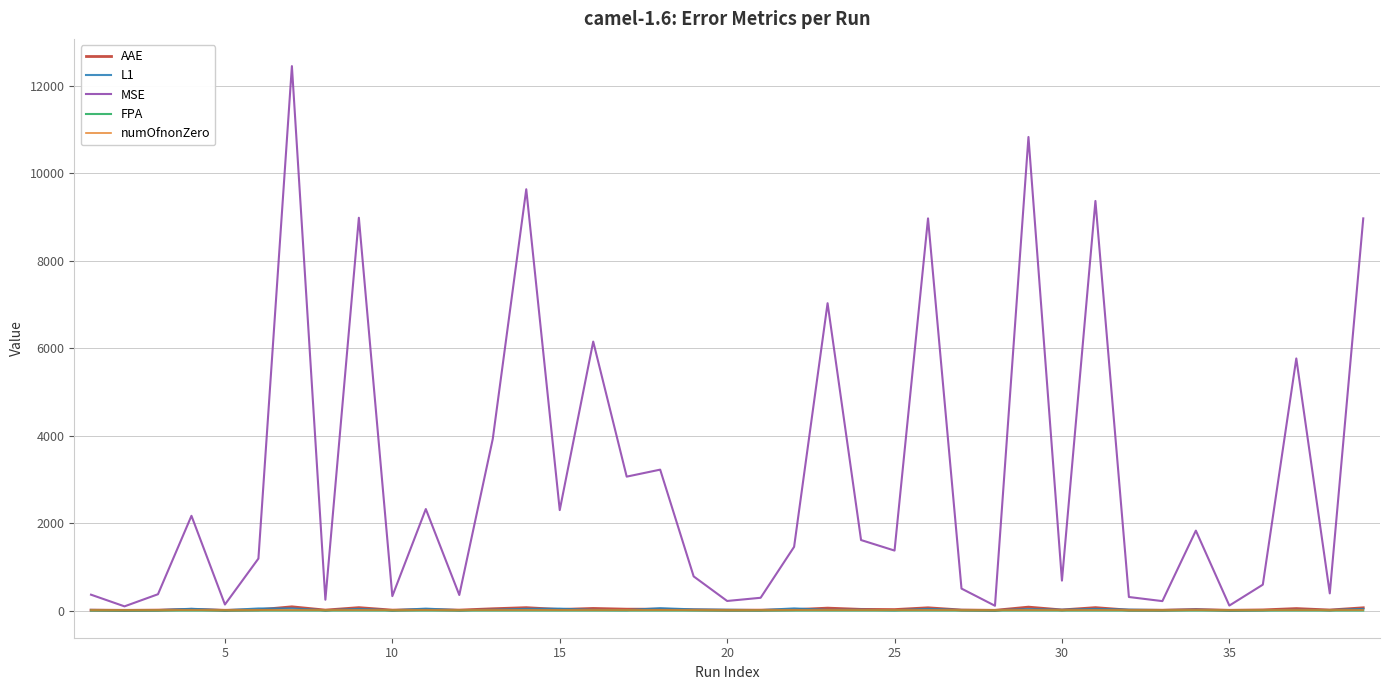

Which series has the largest total across all categories?

MSE